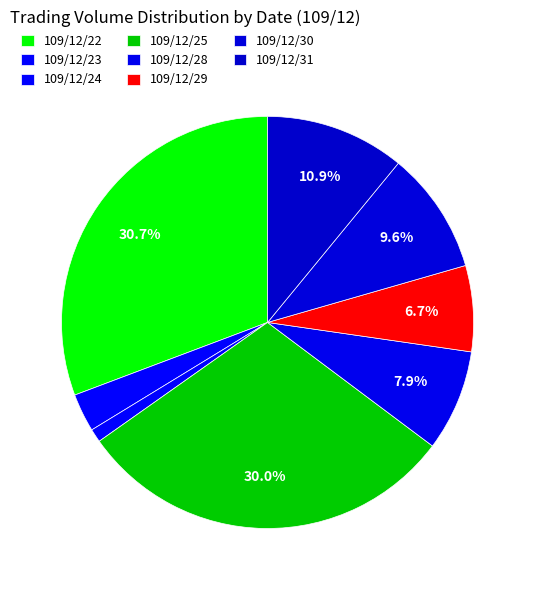

How many segments does this pie chart have?

8